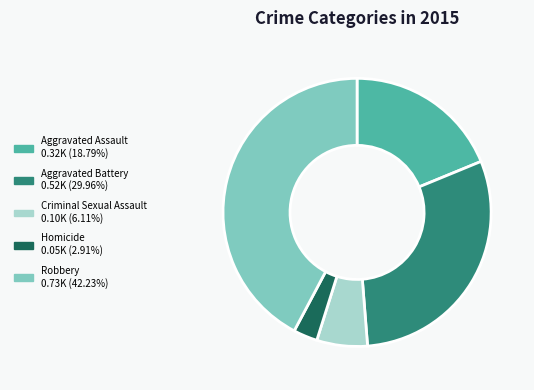

Does Criminal Sexual Assault account for over 50% of the chart?

No